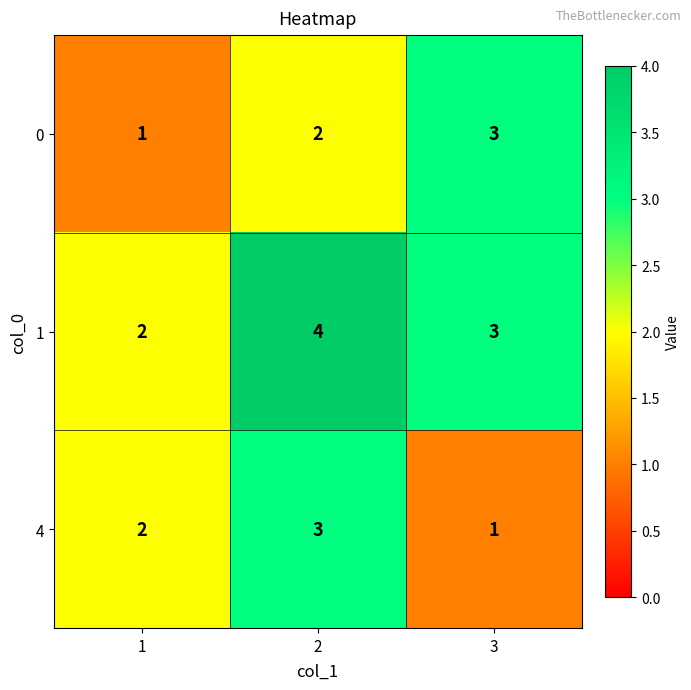

How many categories are shown in the chart?

3